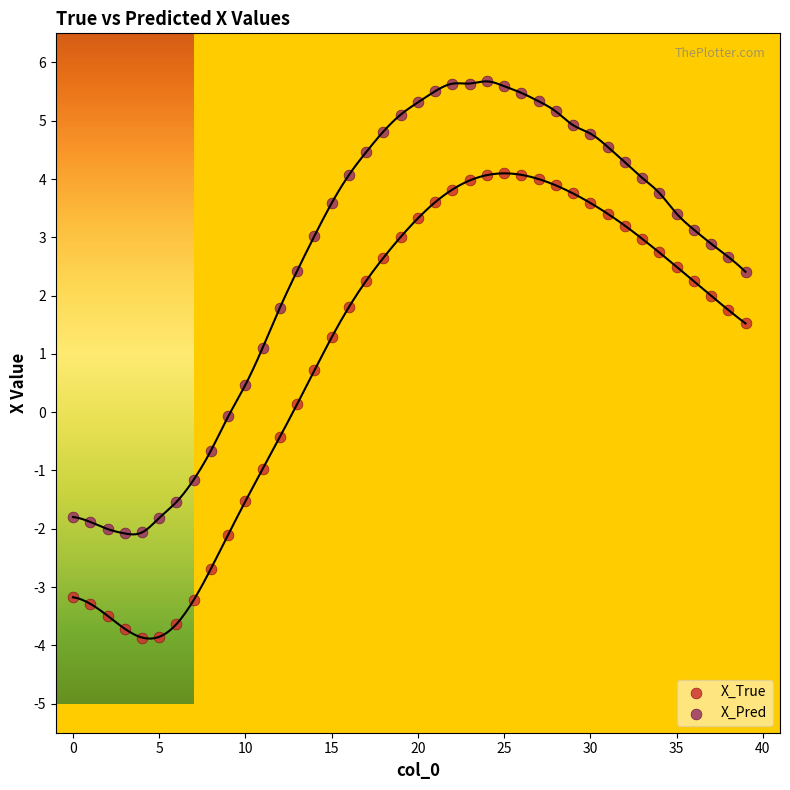

Which series reaches the maximum Y coordinate?

X_Pred